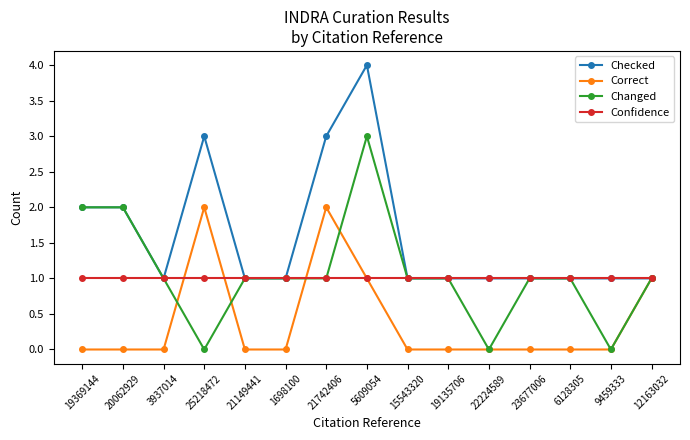

What is the total value across all series at 12163032?

4